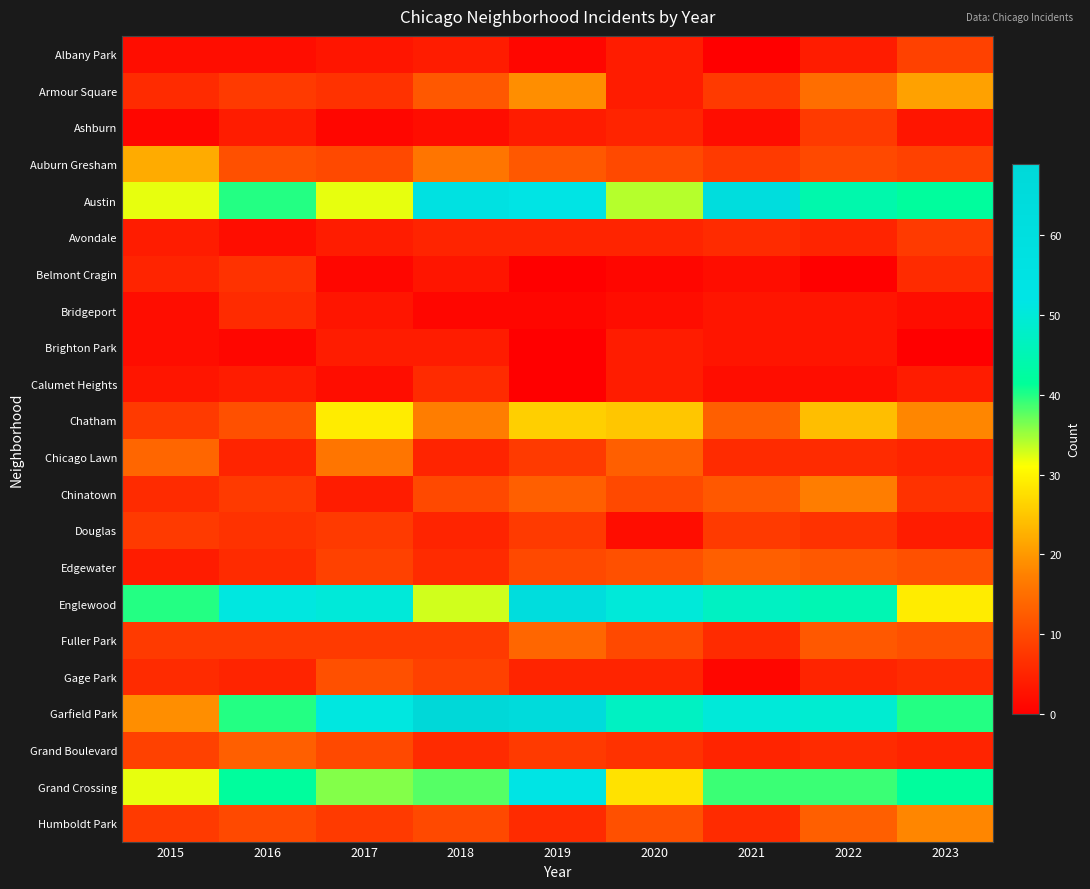

Count the number of data series in this chart.

22